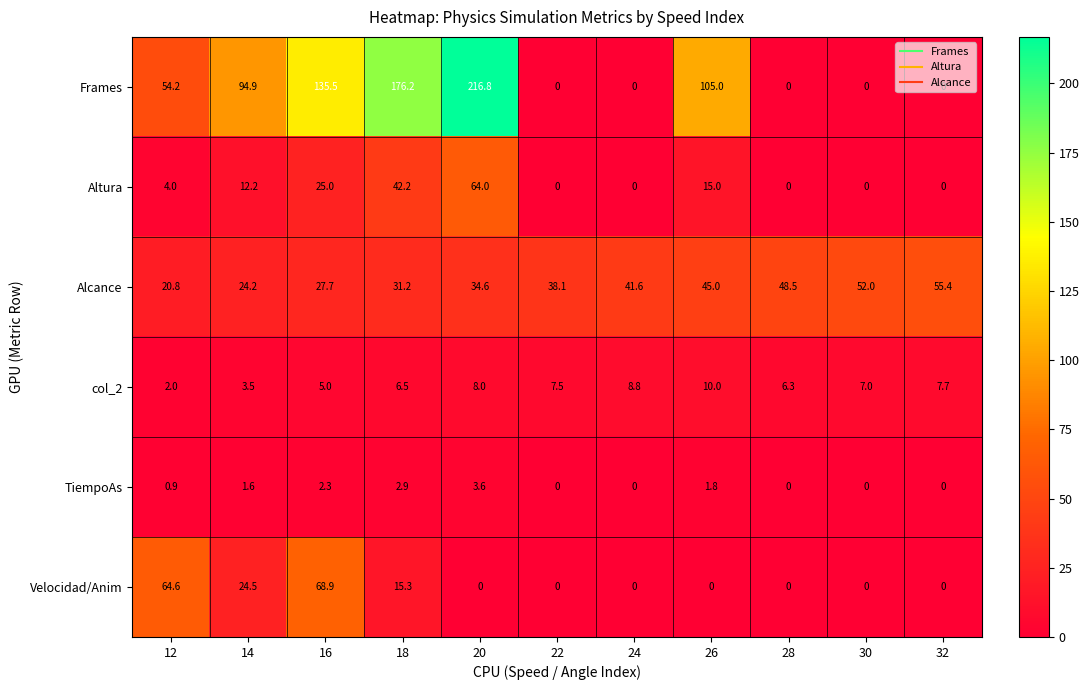

Rank the series at 20 from lowest to highest value.

Velocidad/Anim, TiempoAs, col_2, Alcance, Altura, Frames